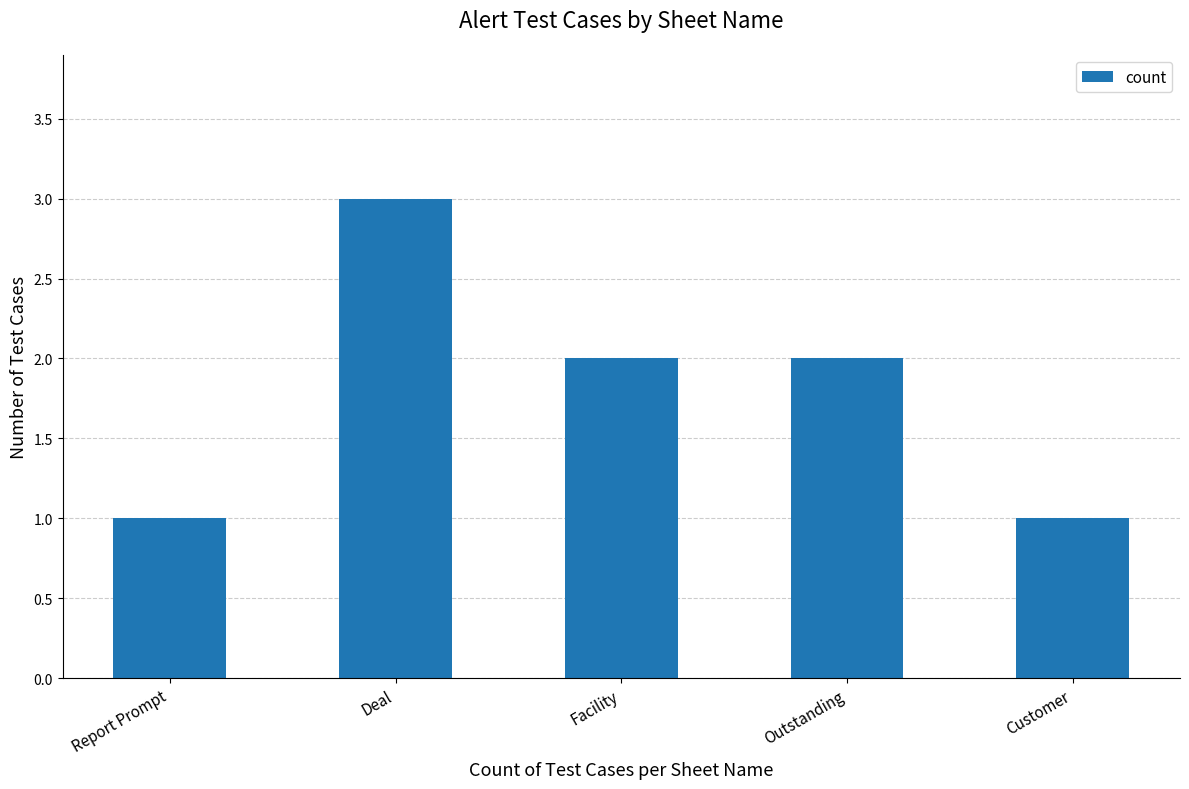

What is the average value?

2